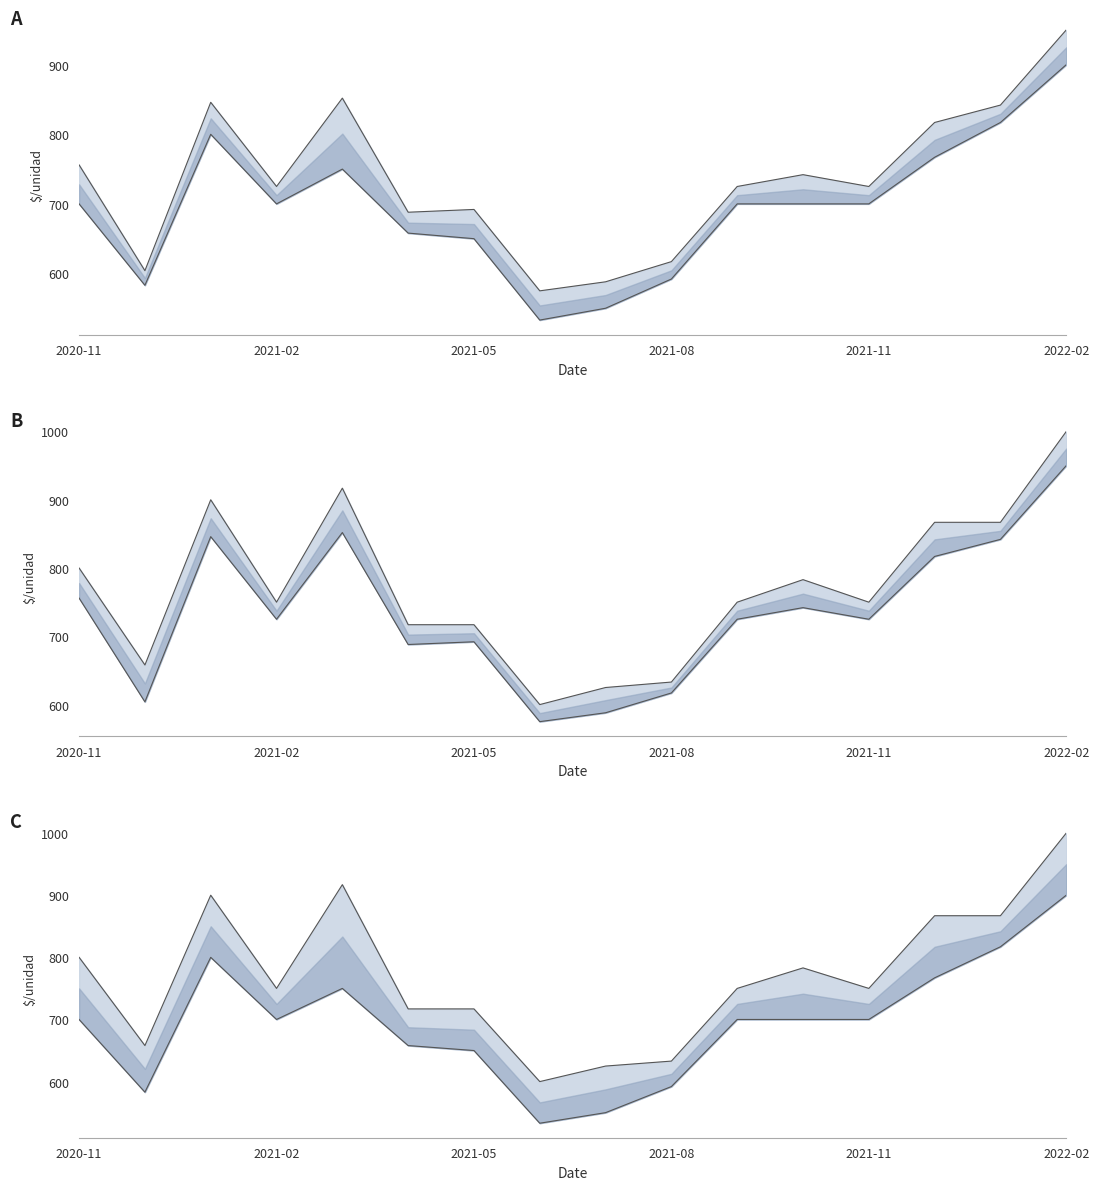

Which series has the largest range (max minus min)?

Precio maximo